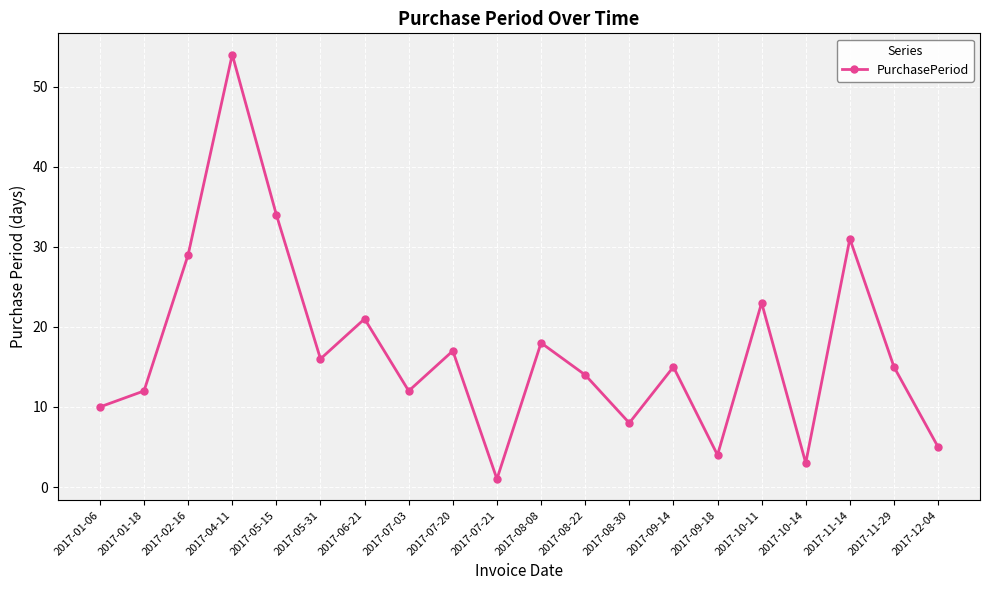

The value at 2017-09-14 is 15. True or false?

True